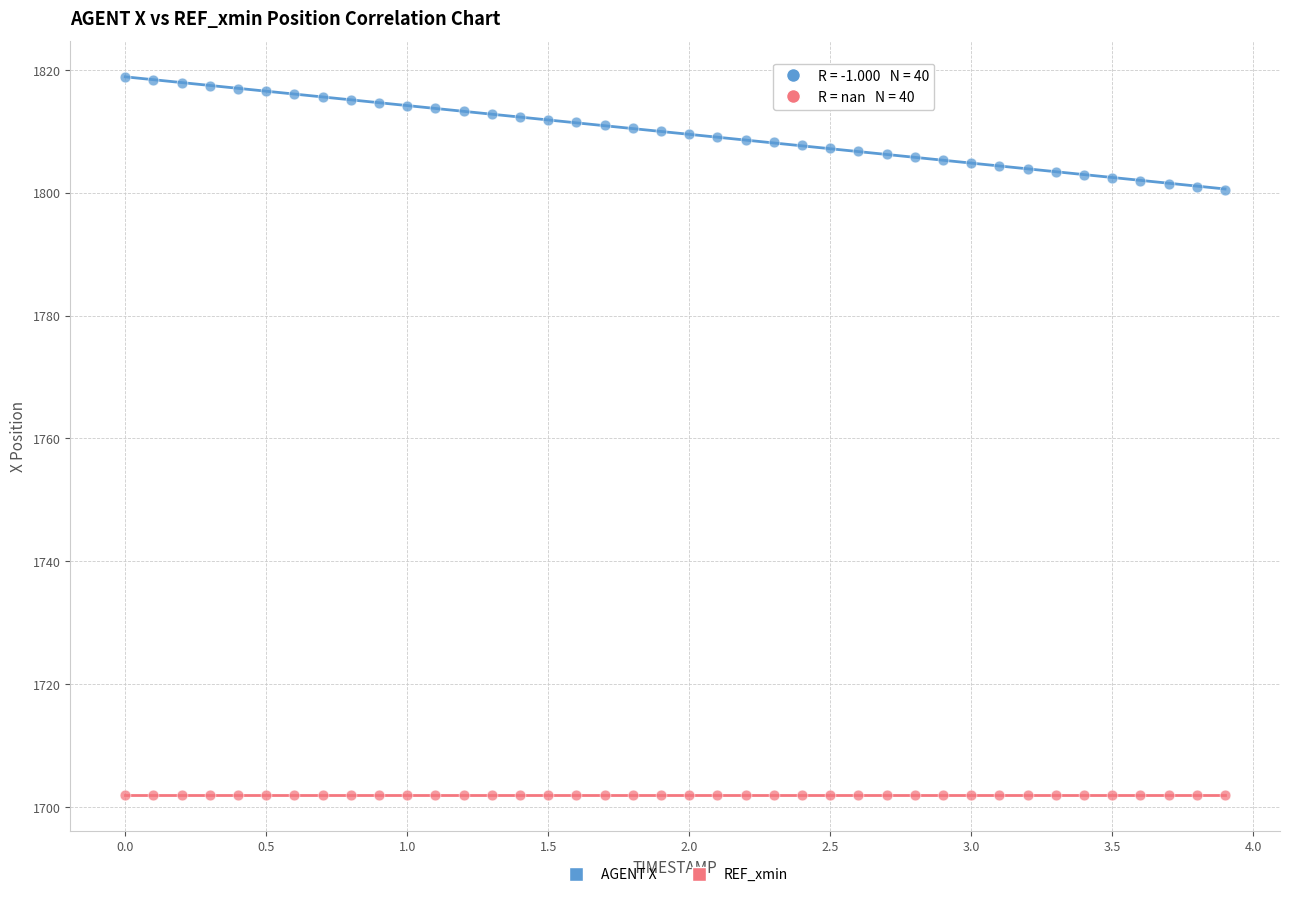

Which series contains the highest Y value?

AGENT X